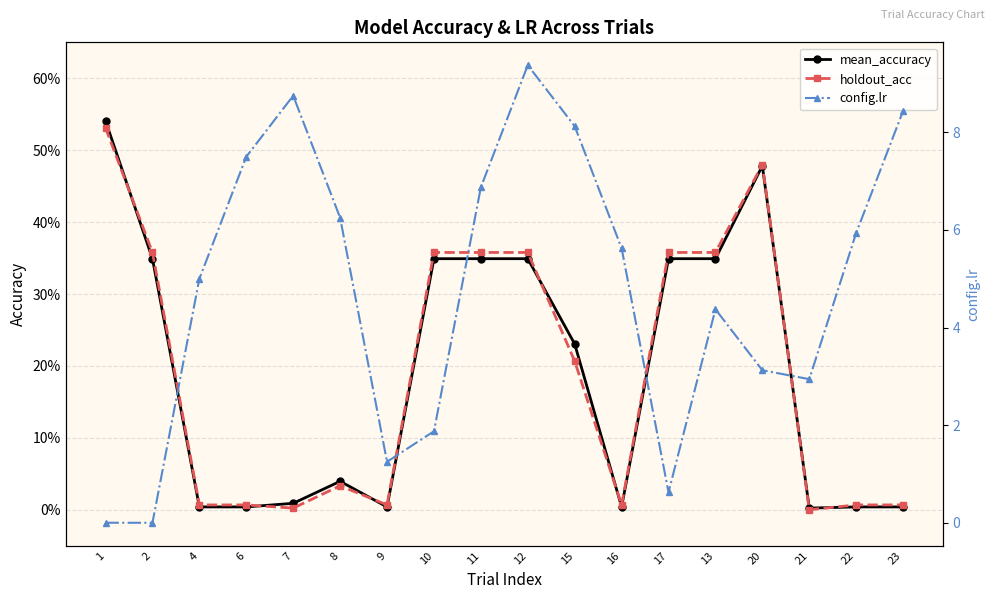

How many values in the config.lr series are below 5?

8